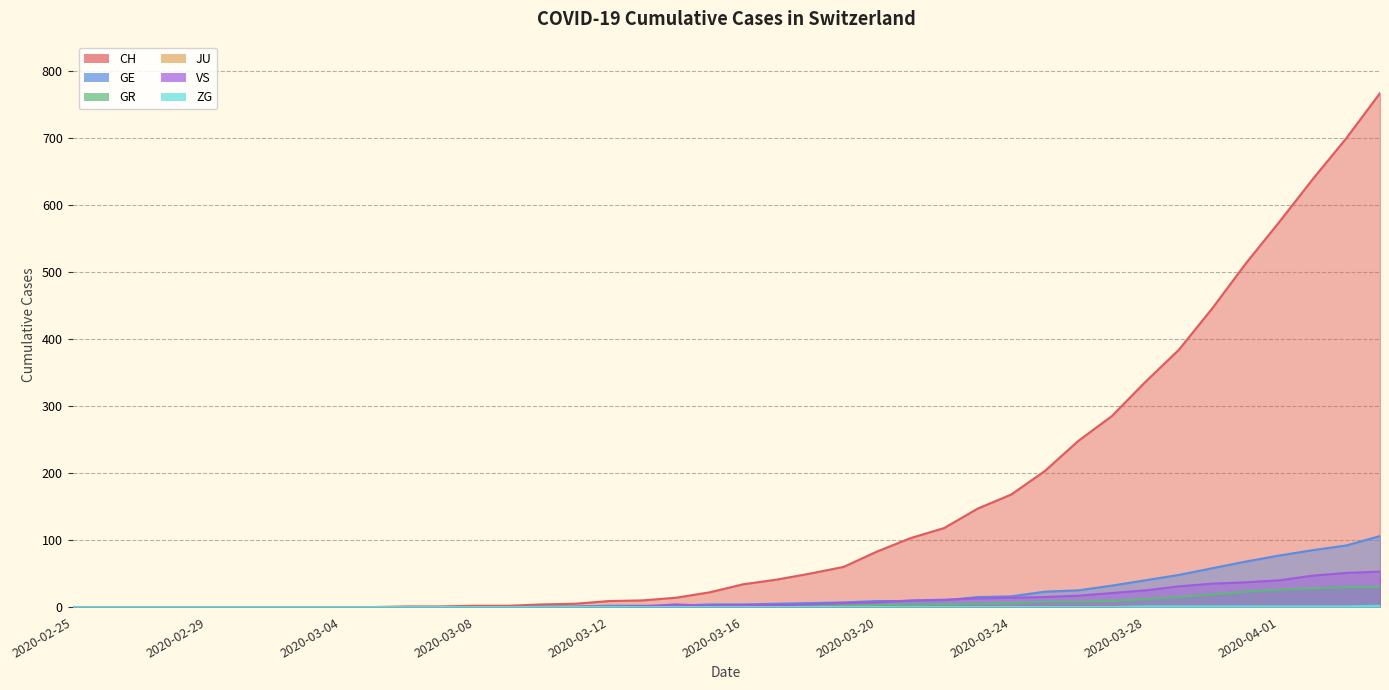

Which series has the largest range (max minus min)?

CH